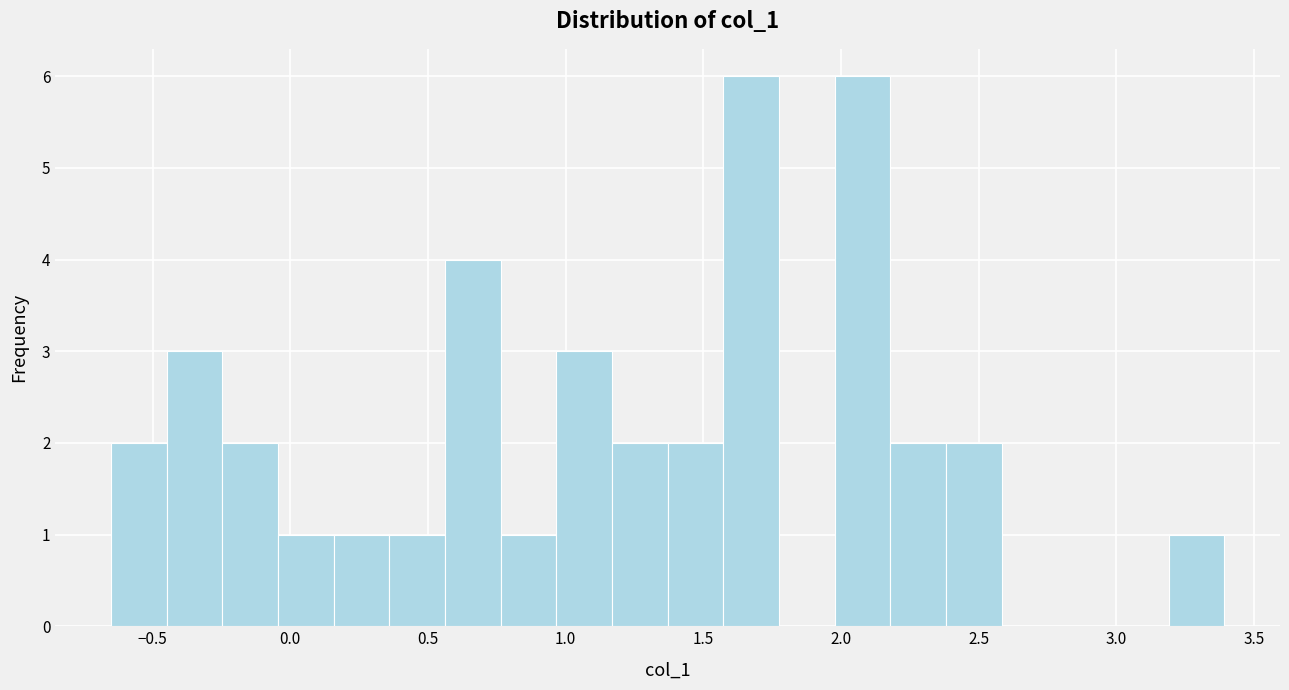

Reading left to right, transcribe this chart: for each bar, give the range it covers on the x-axis and its height. Neither the bar edges nor the heights are printed on the chart, so give them approximately, as read against the axes.

-0.65 to -0.45: 2
-0.45 to -0.25: 3
-0.25 to -0.05: 2
-0.05 to 0.15: 1
0.15 to 0.35: 1
0.35 to 0.55: 1
0.55 to 0.75: 4
0.75 to 0.95: 1
0.95 to 1.15: 3
1.15 to 1.35: 2
1.35 to 1.55: 2
1.55 to 1.75: 6
1.75 to 2.00: 0
2.00 to 2.20: 6
2.20 to 2.40: 2
2.40 to 2.60: 2
2.60 to 2.80: 0
2.80 to 3.00: 0
3.00 to 3.20: 0
3.20 to 3.40: 1